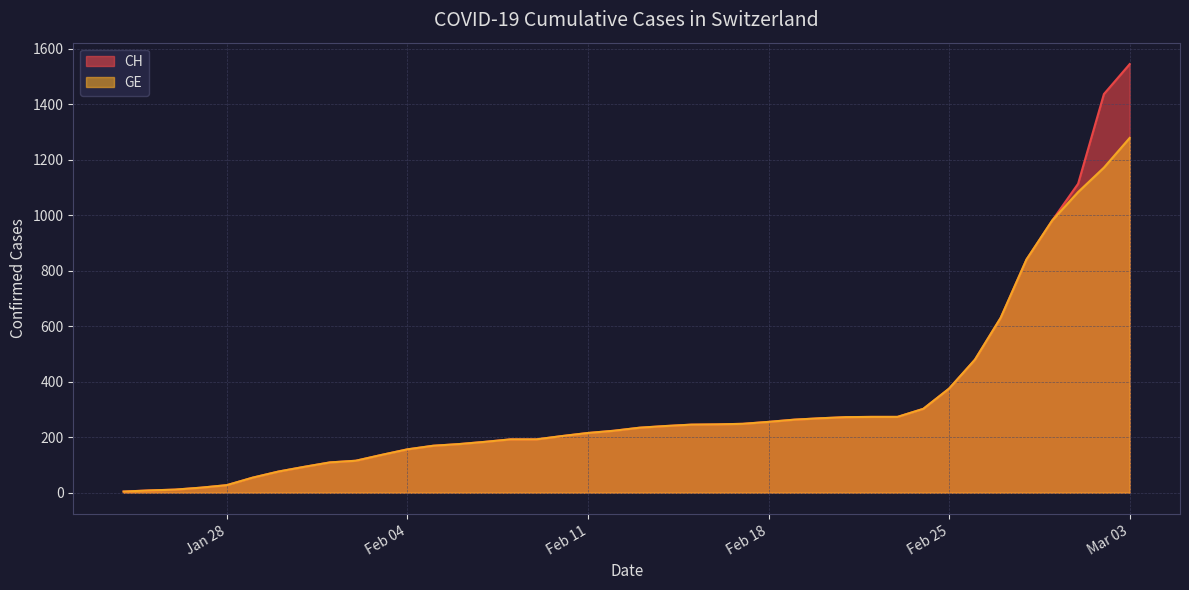

What is the maximum value for CH?

1544